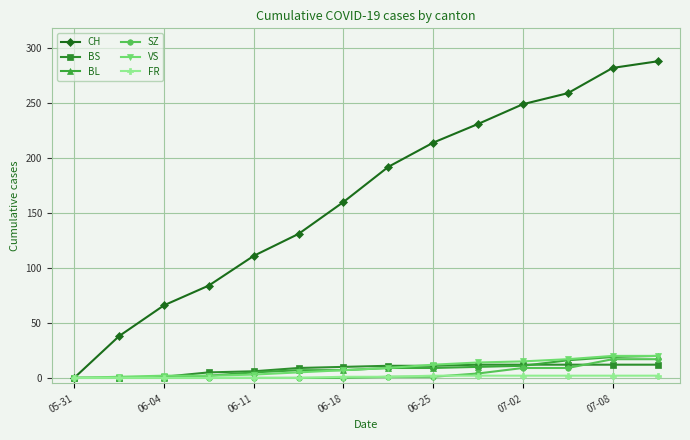

What is the highest value of the VS series?

20